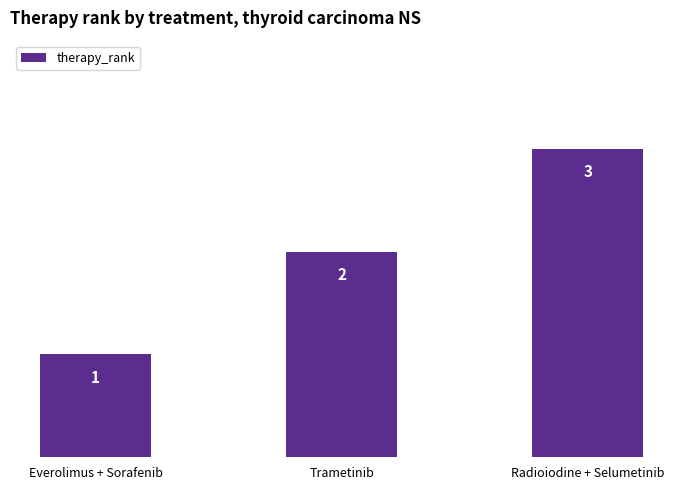

What is the change in value from Everolimus + Sorafenib to Trametinib?

+1